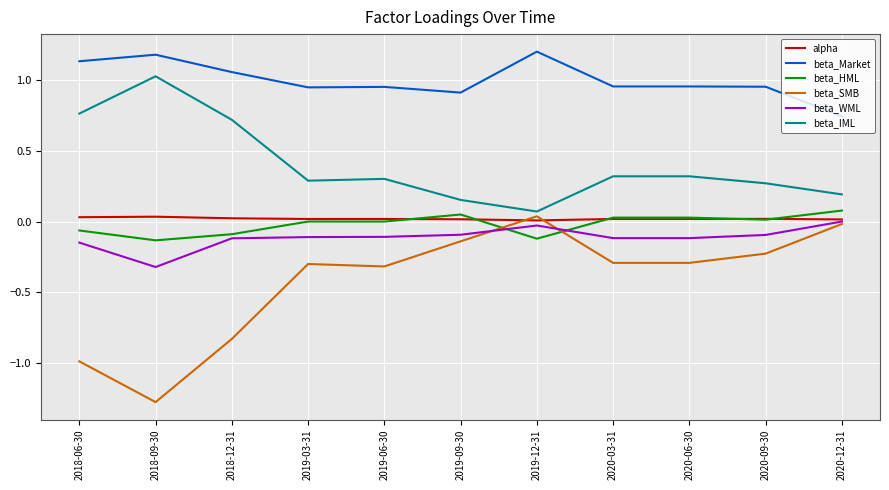

Is the value of beta_HML at 2019-12-31 greater than the value of beta_Market at 2018-12-31?

No